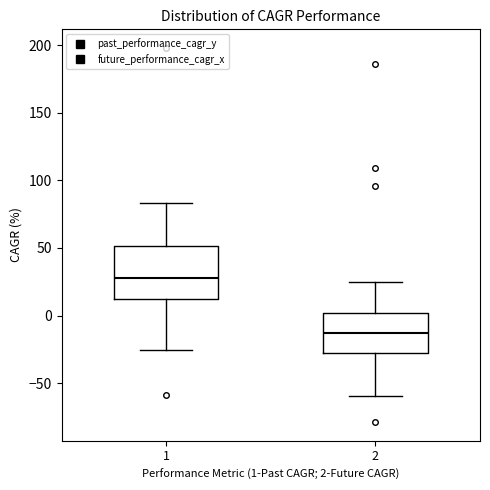

Where is the upper edge of the box at x = 2 on the y-axis? The values are not printed on the chart, so give them approximately, as read against the axis.

0